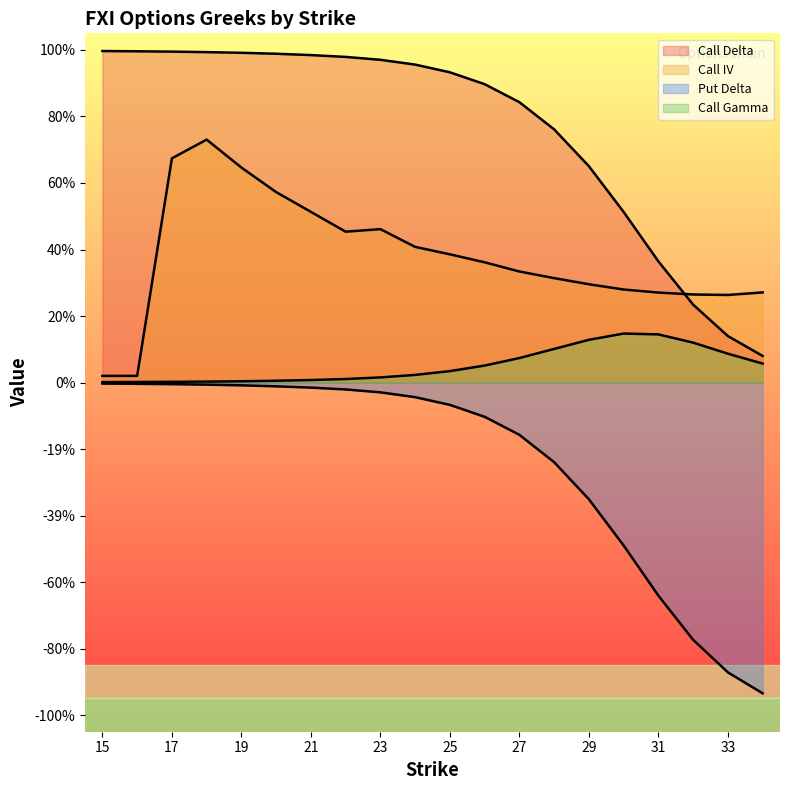

Reading right to left, list all the values displayed in this chart.

Call Delta: 0.1	0.1	0.2	0.4	0.5	0.7	0.8	0.8	0.9	0.9	1.0	1.0	1.0	1.0	1.0	1.0	1.0	1.0	1.0	1.0
Call IV: 0.3	0.3	0.3	0.3	0.3	0.3	0.3	0.3	0.4	0.4	0.4	0.5	0.5	0.5	0.6	0.6	0.7	0.7	0.0	0.0
Put Delta: -0.9	-0.9	-0.8	-0.6	-0.5	-0.4	-0.2	-0.2	-0.1	-0.1	-0.0	-0.0	-0.0	-0.0	-0.0	-0.0	-0.0	-0.0	-0.0	-0.0
Call Gamma: 0.1	0.1	0.1	0.1	0.1	0.1	0.1	0.1	0.1	0.0	0.0	0.0	0.0	0.0	0.0	0.0	0.0	0.0	0.0	0.0